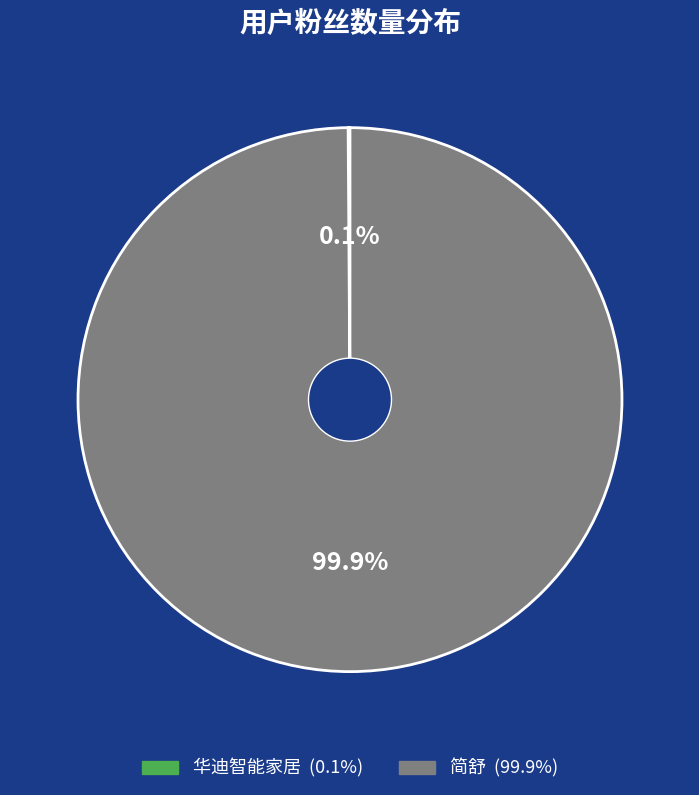

The 简舒 slice represents 93% of the pie. True or false?

False